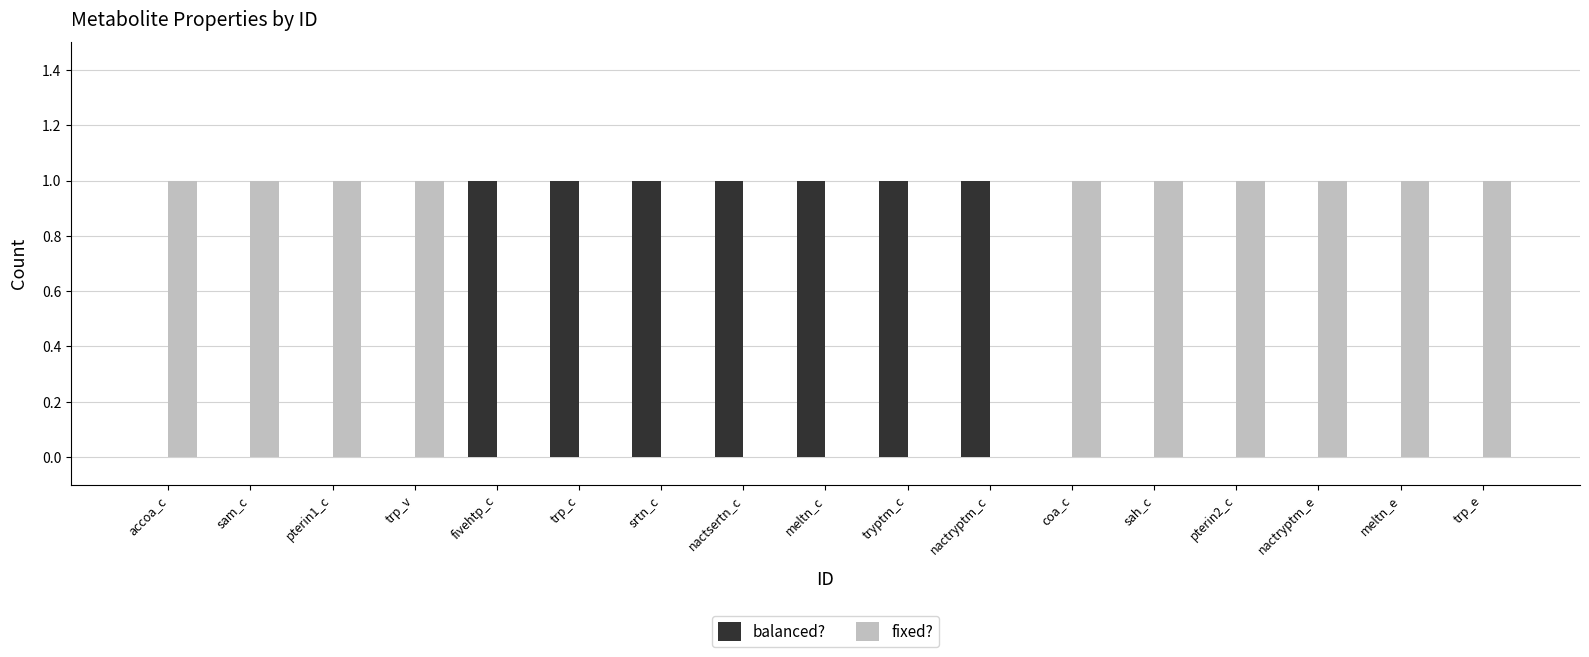

What is the sum of all balanced? values?

7